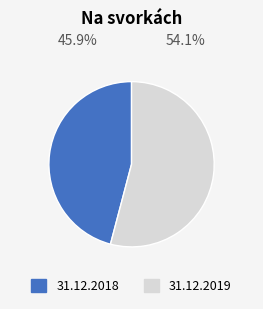

Which category has the biggest portion of the pie?

31.12.2019